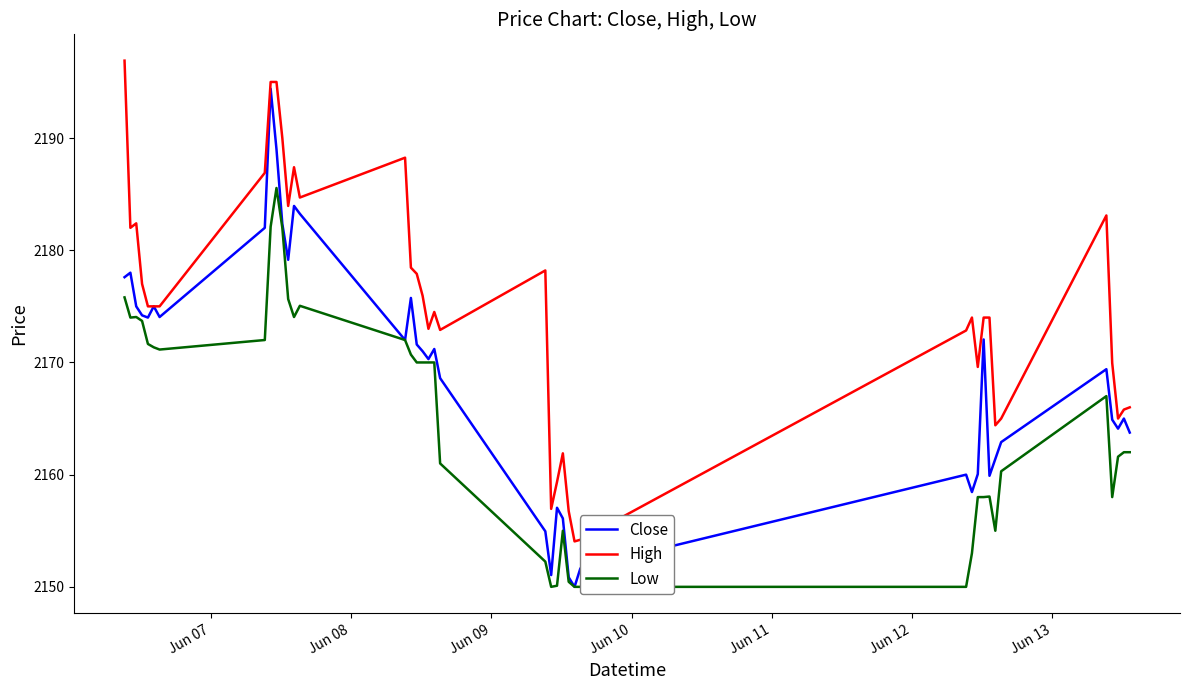

How many lines are shown in the chart?

3